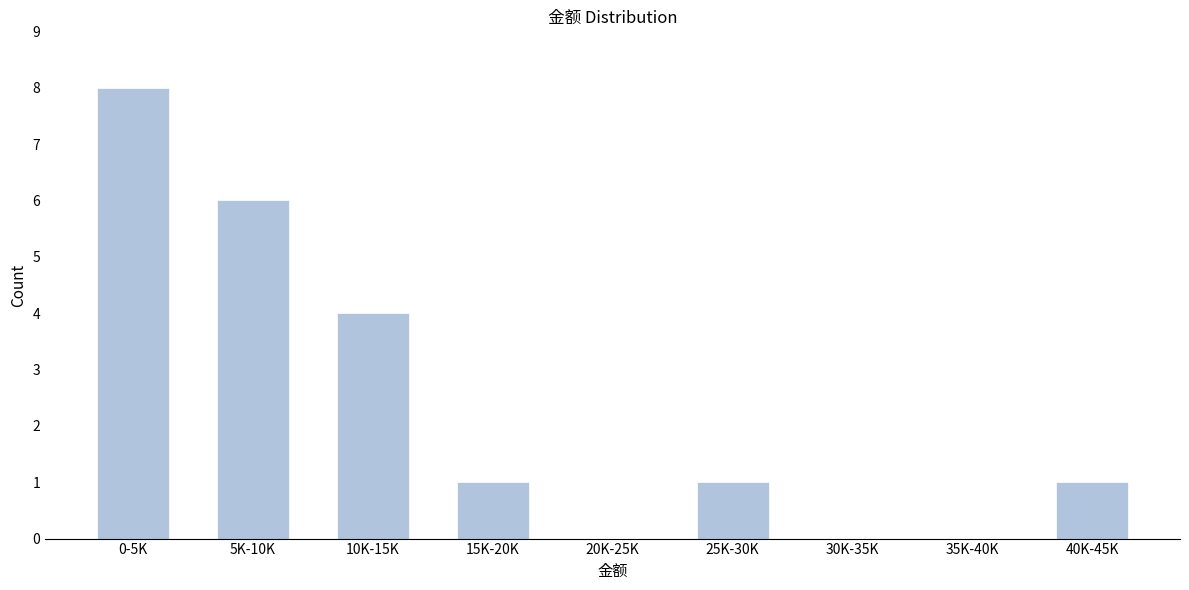

Reading right to left, list all the values displayed in this chart.

40K-45K=1	35K-40K=0	30K-35K=0	25K-30K=1	20K-25K=0	15K-20K=1	10K-15K=4	5K-10K=6	0-5K=8